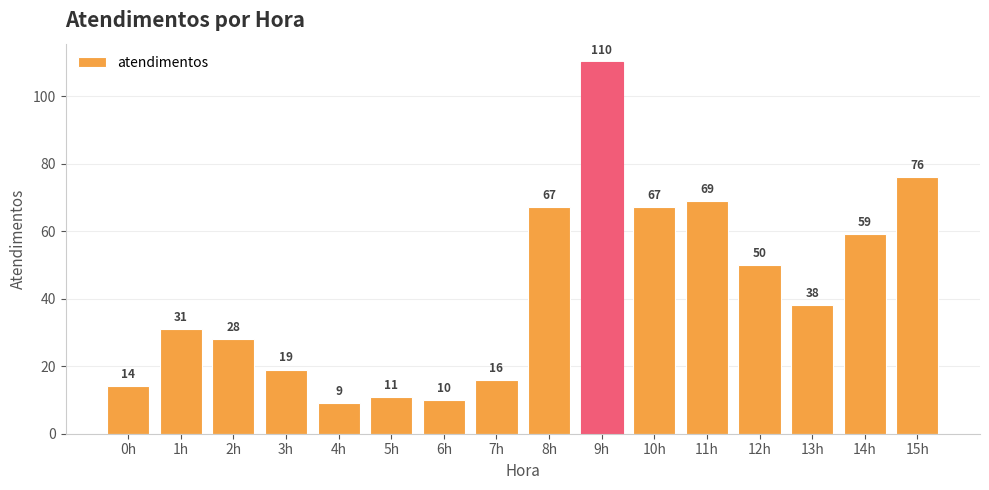

Read the value at 6h, to the nearest 10.

10